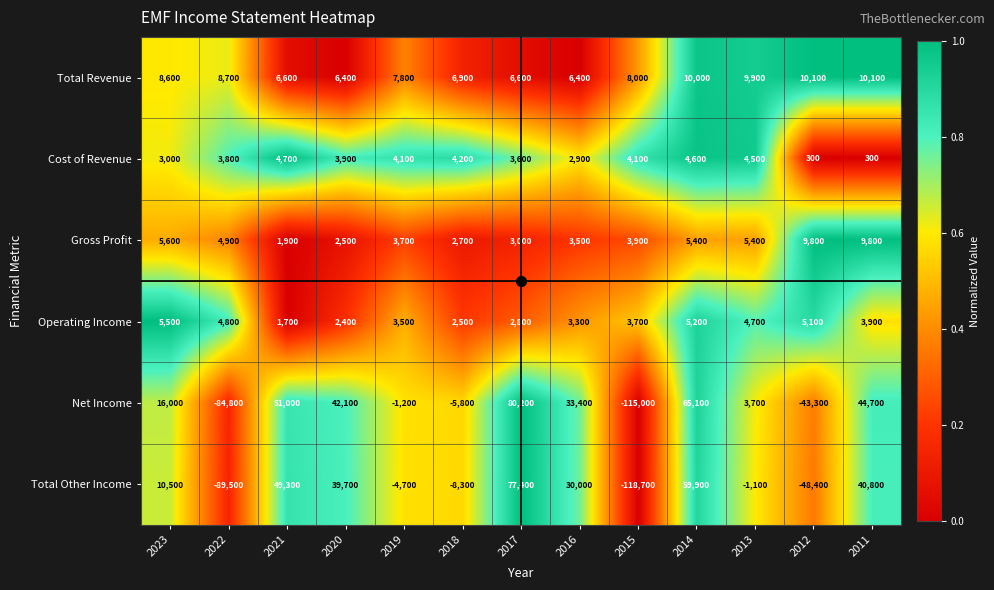

Which series has the largest total across all categories?

Total Revenue